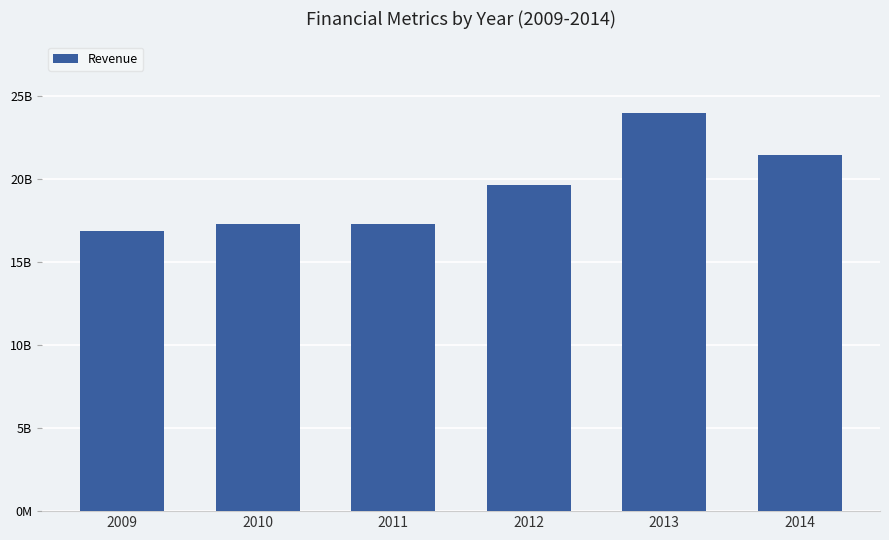

Between 2009 and 2011, which is larger?

2011